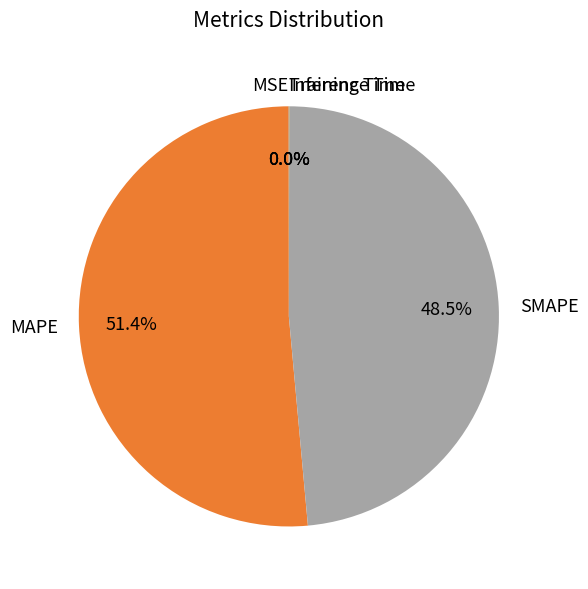

Which category has the biggest portion of the pie?

MAPE